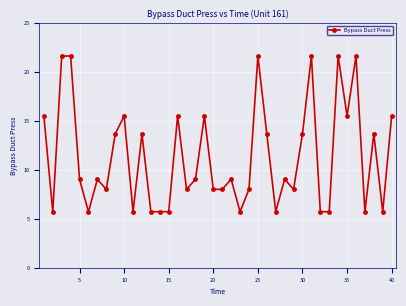

How many lines are shown in the chart?

1